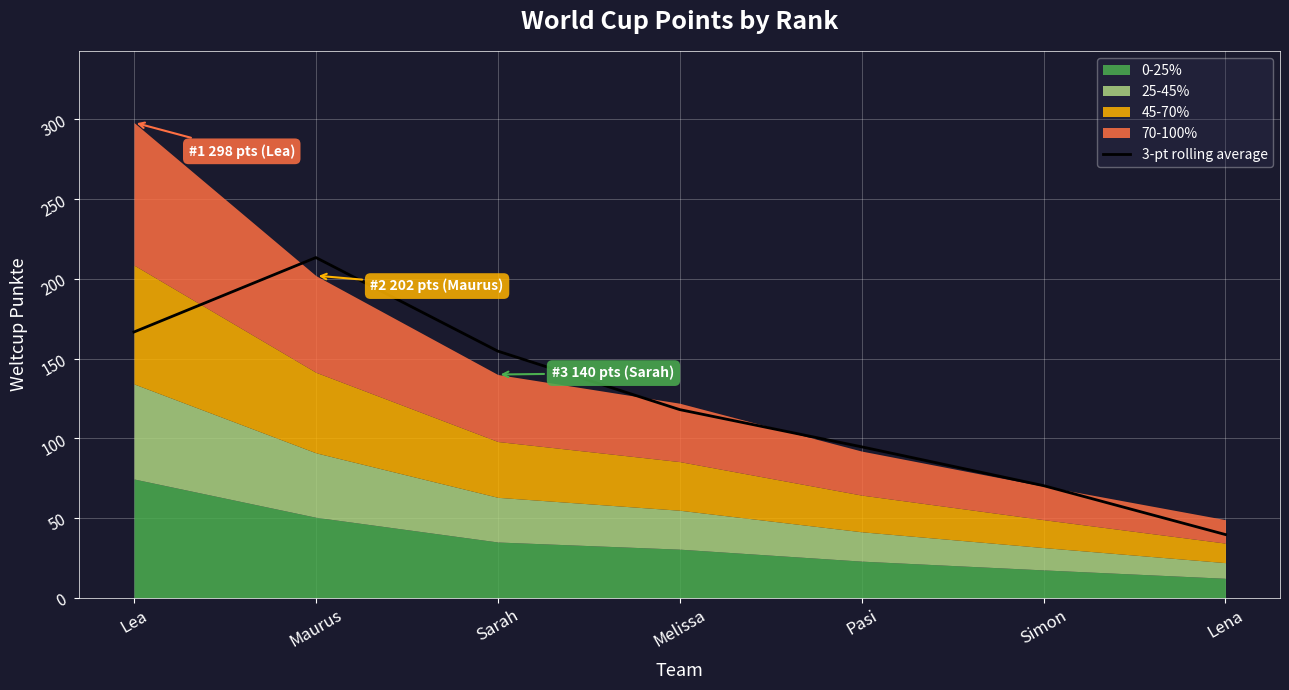

What position from the left is Maurus?

2